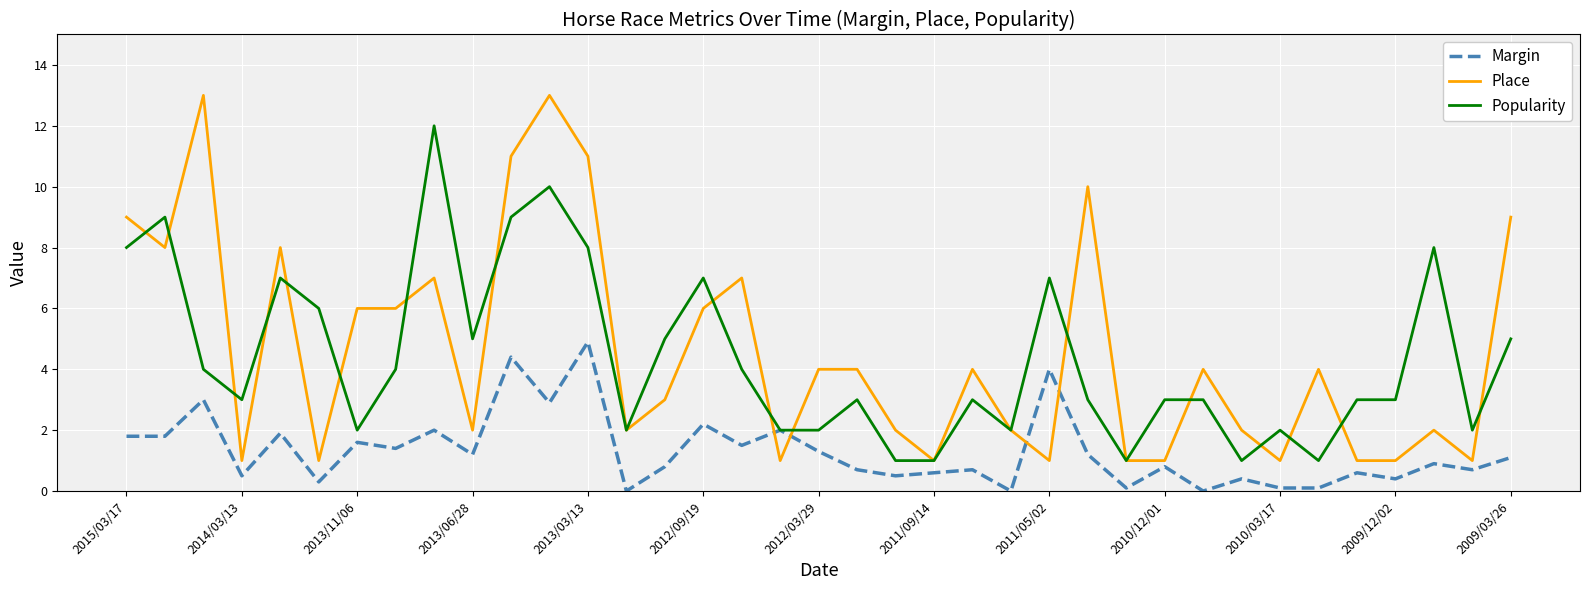

Which series has the largest total across all categories?

Place